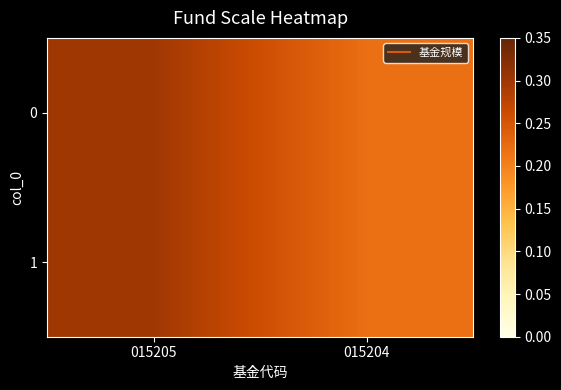

At which category is the sum across all series the highest?

015205